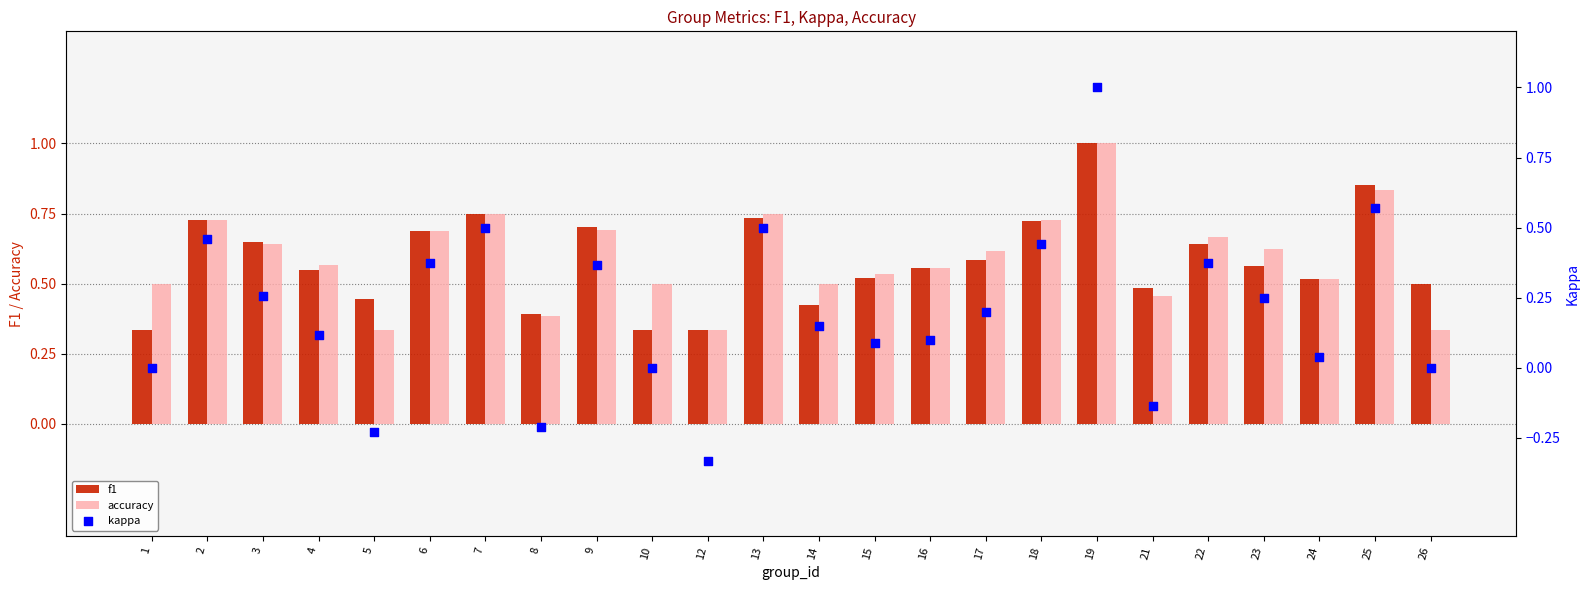

Is the value of kappa at 4 greater than the value of accuracy at 9?

No